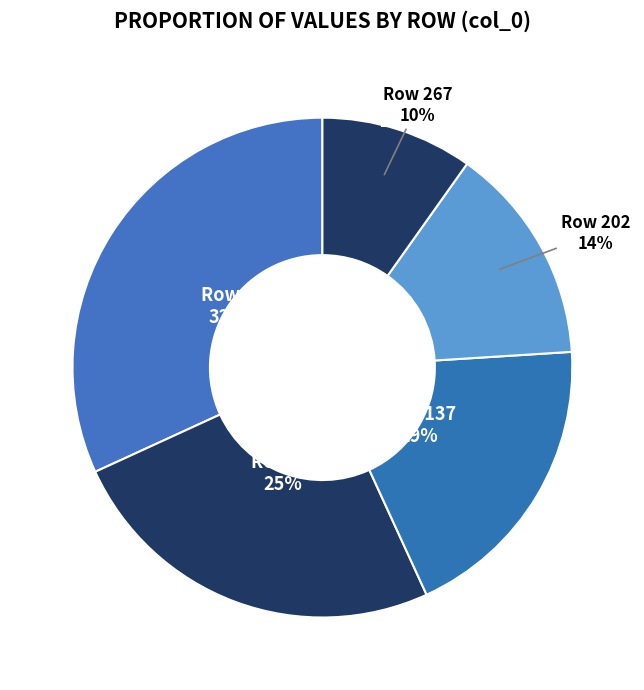

Count the number of slices in the pie.

5